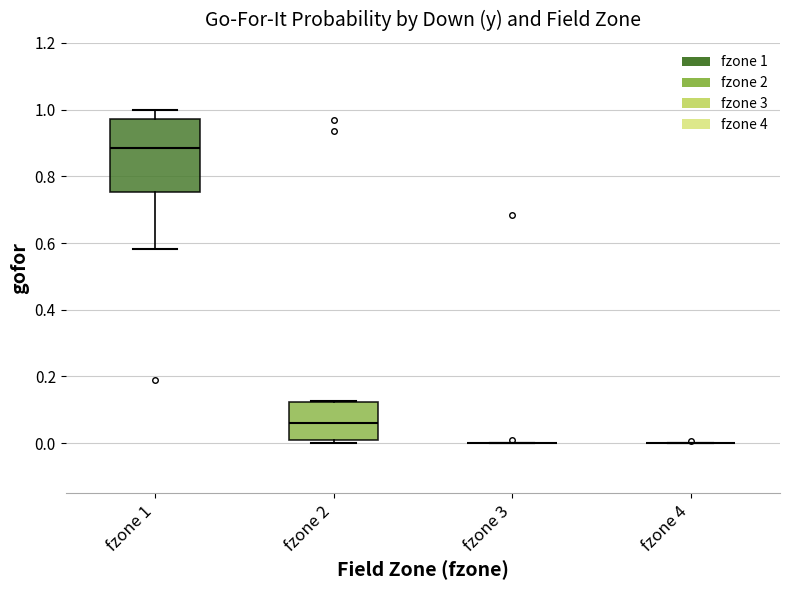

Where does the median line of the box for fzone 2 sit on the y-axis? The values are not printed on the chart, so give them approximately, as read against the axis.

0.06